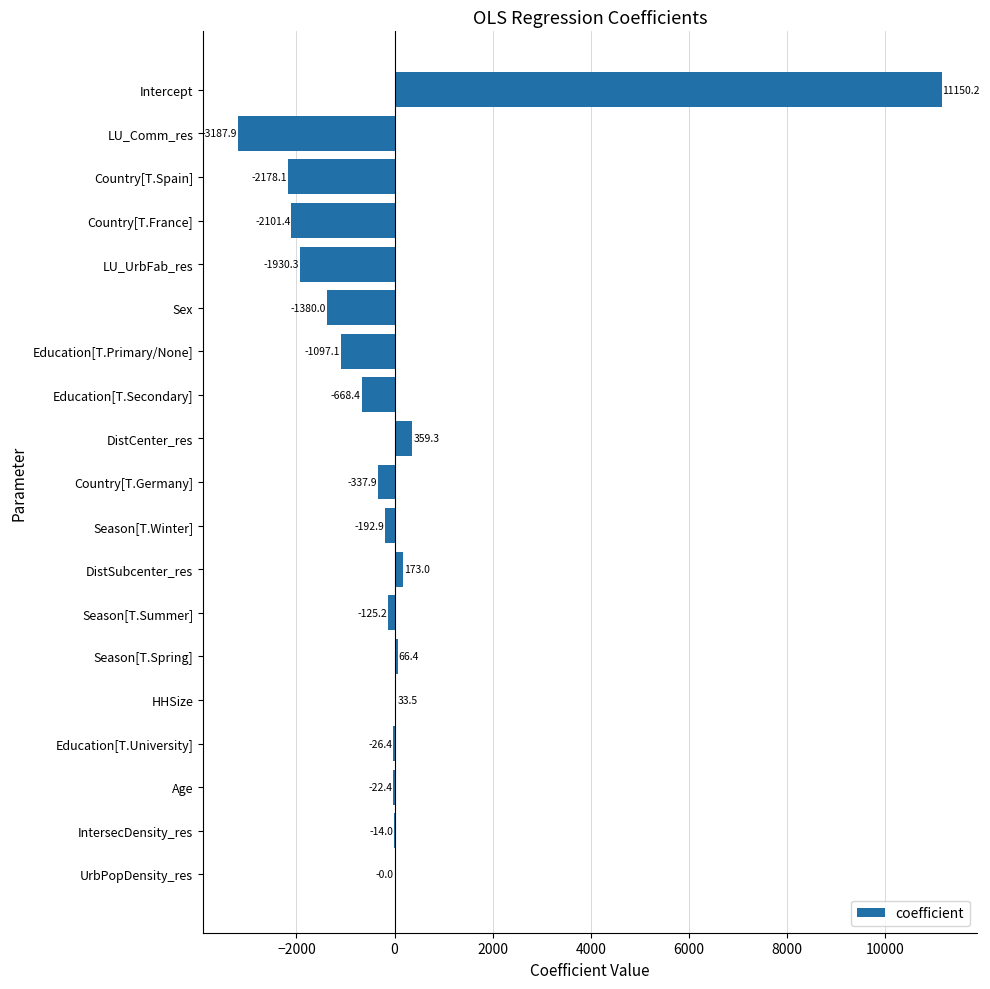

What is the greatest value displayed?

11150.2